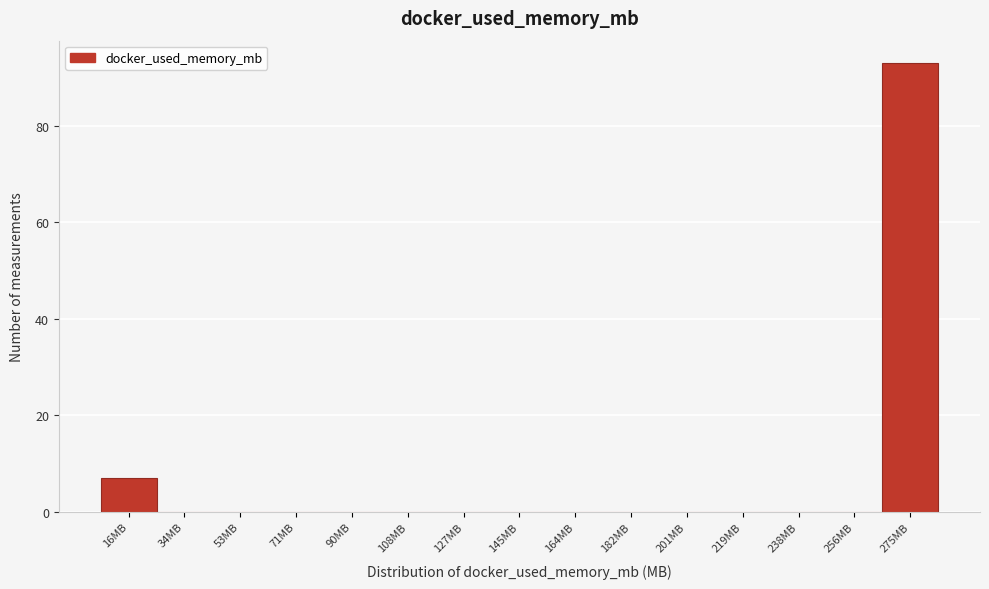

Reading left to right, extract all data points from this chart.

16MB=7	34MB=0	53MB=0	71MB=0	90MB=0	108MB=0	127MB=0	145MB=0	164MB=0	182MB=0	201MB=0	219MB=0	238MB=0	256MB=0	275MB=93